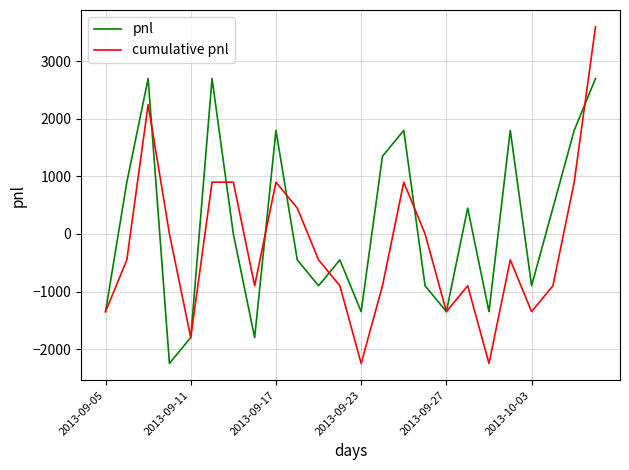

Which series has the largest total across all categories?

pnl